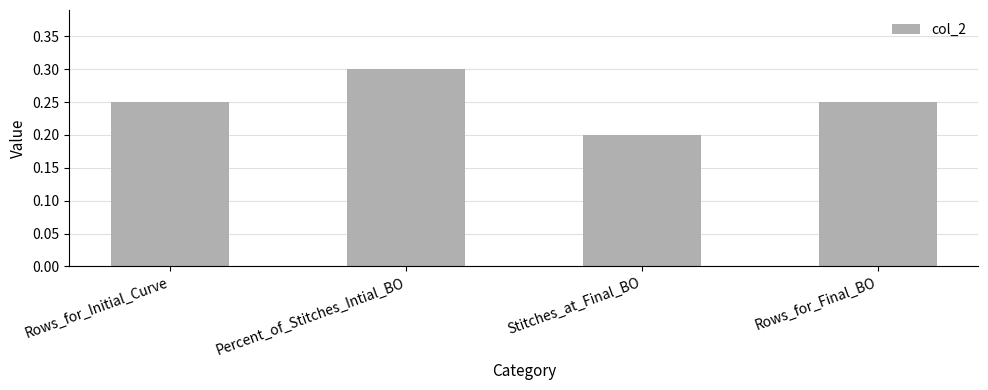

At which category does the chart reach its minimum across all series?

Stitches_at_Final_BO